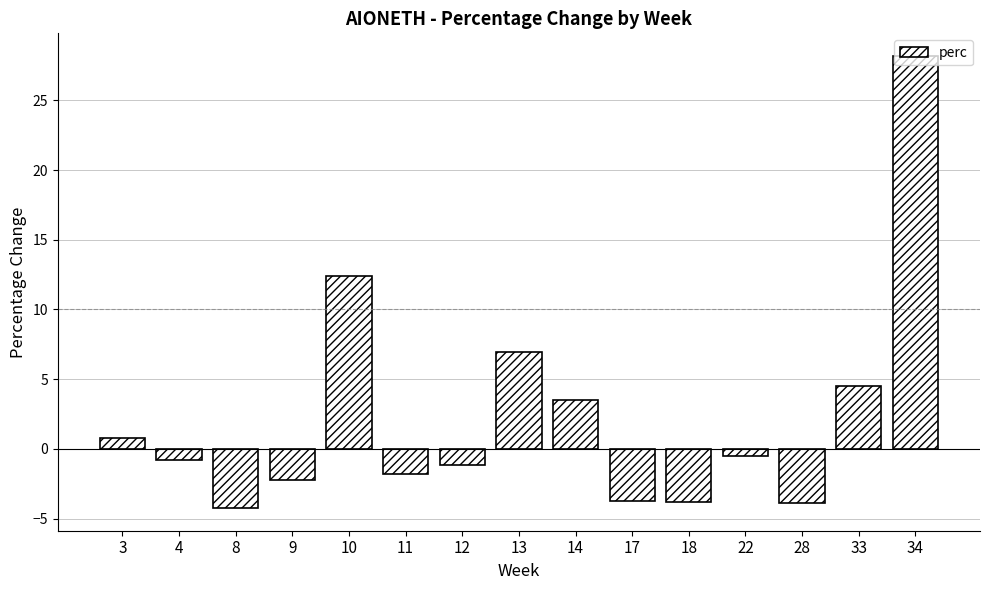

Where is the data nearest to the value 11?

10